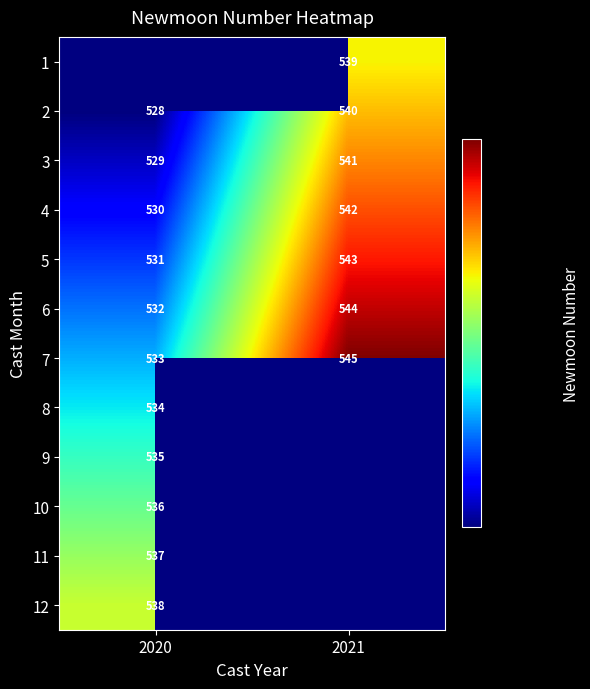

What is the sum of the 7 values at 2021 and 2020?

1078